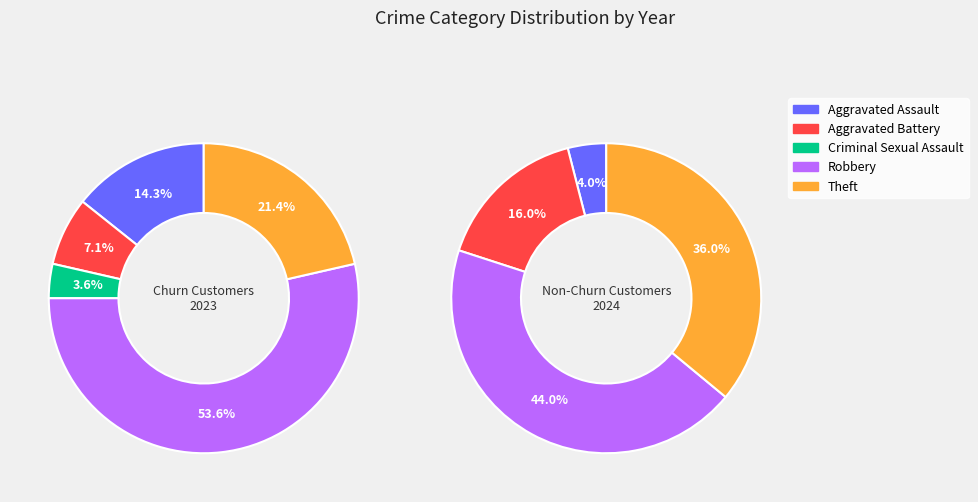

Rank the series by their maximum value, from lowest to highest.

values_2024, values_2023